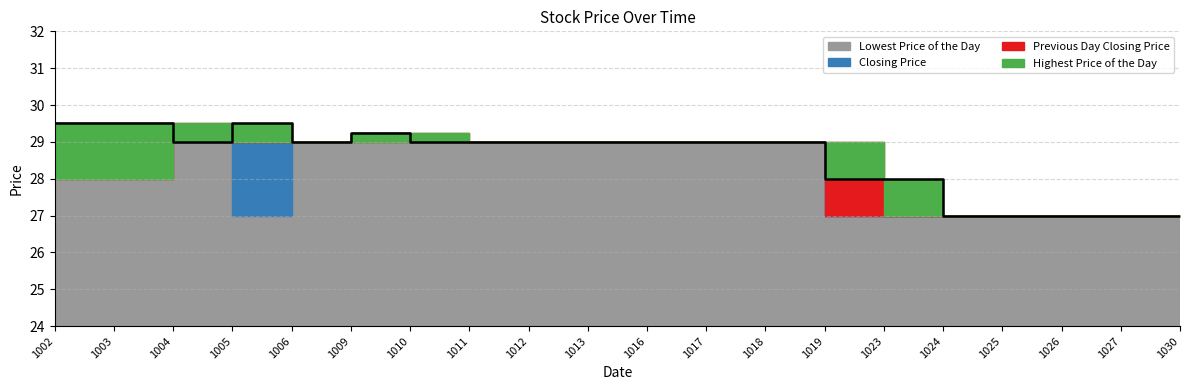

Is it true that Previous Day Closing Price equals 29.0 at 20171006?

True